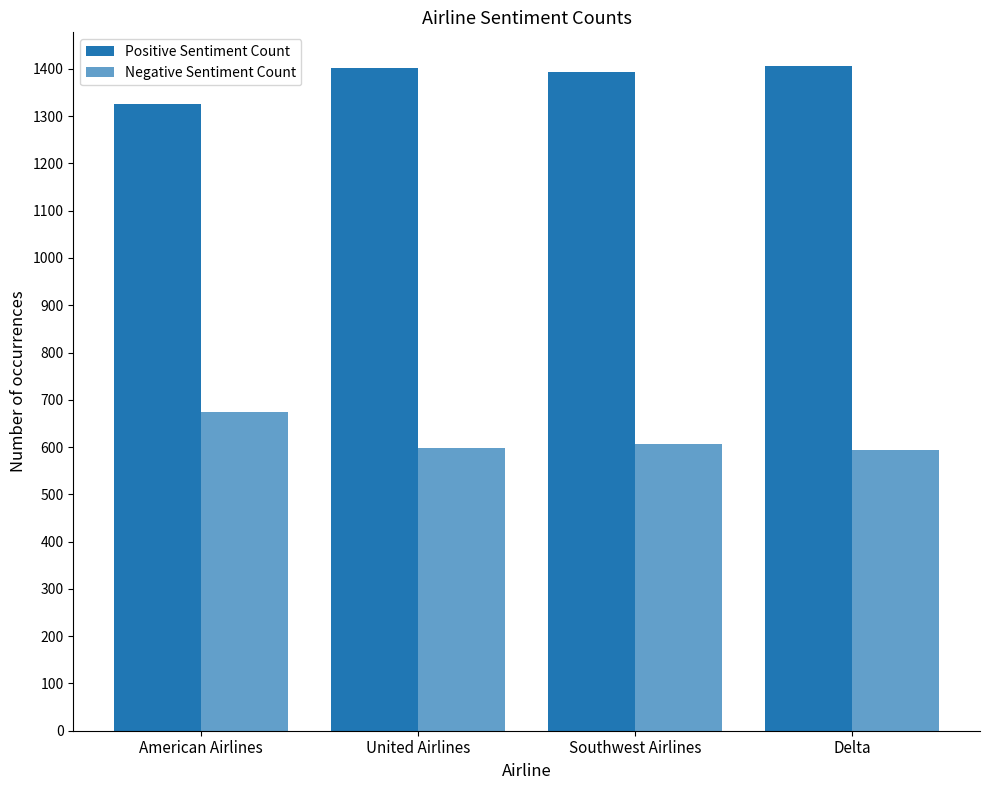

Reading left to right, transcribe all the data shown in this chart.

Positive Sentiment Count: 1326	1401	1394	1407
Negative Sentiment Count: 674	599	606	593